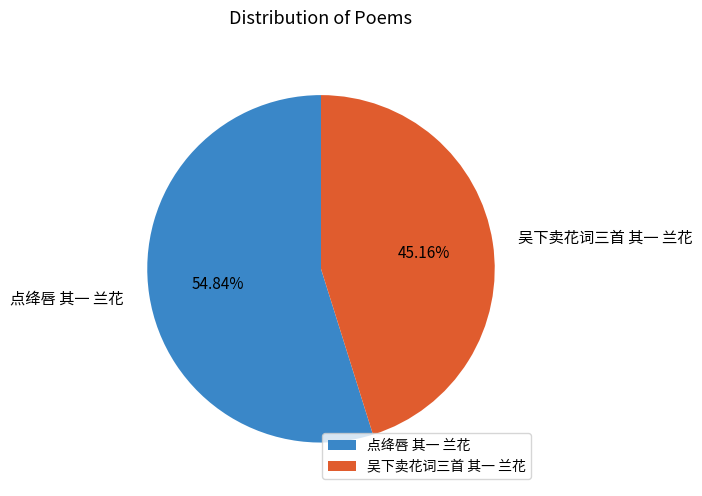

Which slice is the smallest?

吴下卖花词三首 其一 兰花